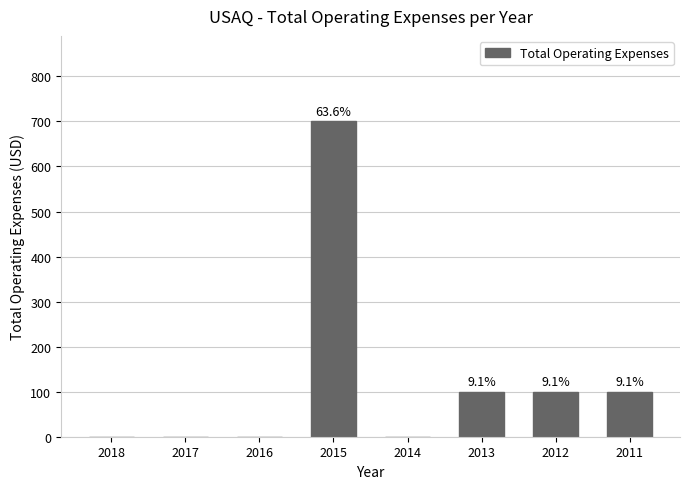

Are the bars horizontal?

No